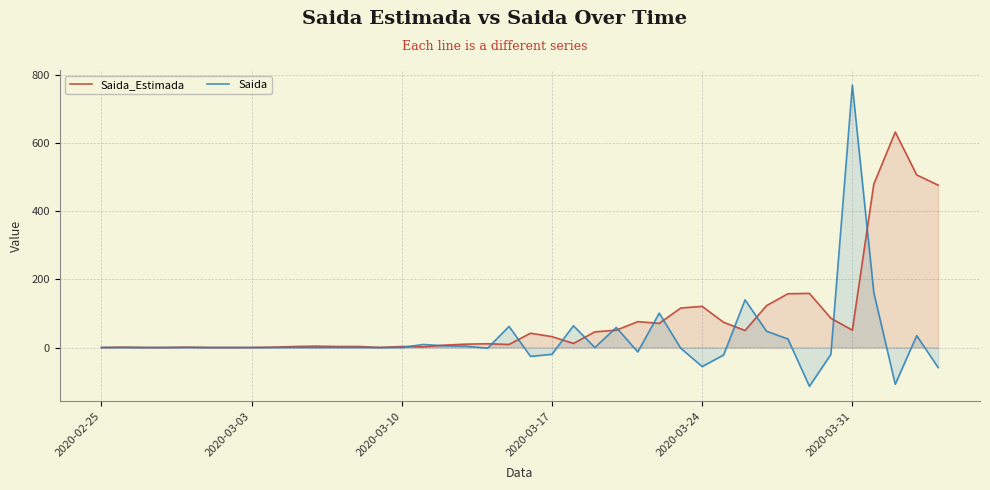

True or false: Saida_Estimada has more than 0 interior local peaks.

True